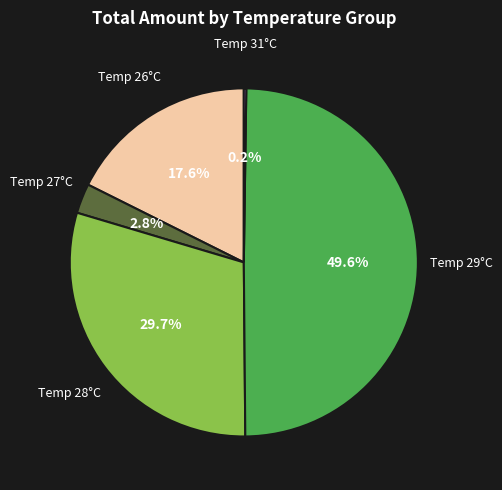

Does any single category account for the majority?

No